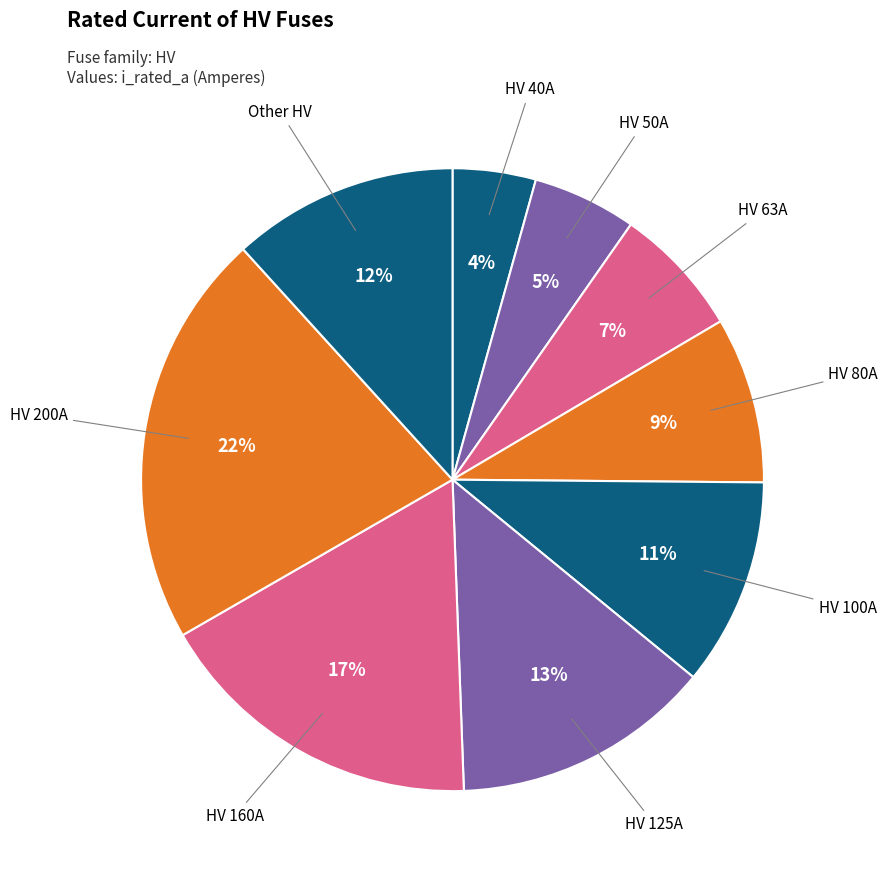

How many slices are in this pie chart?

9